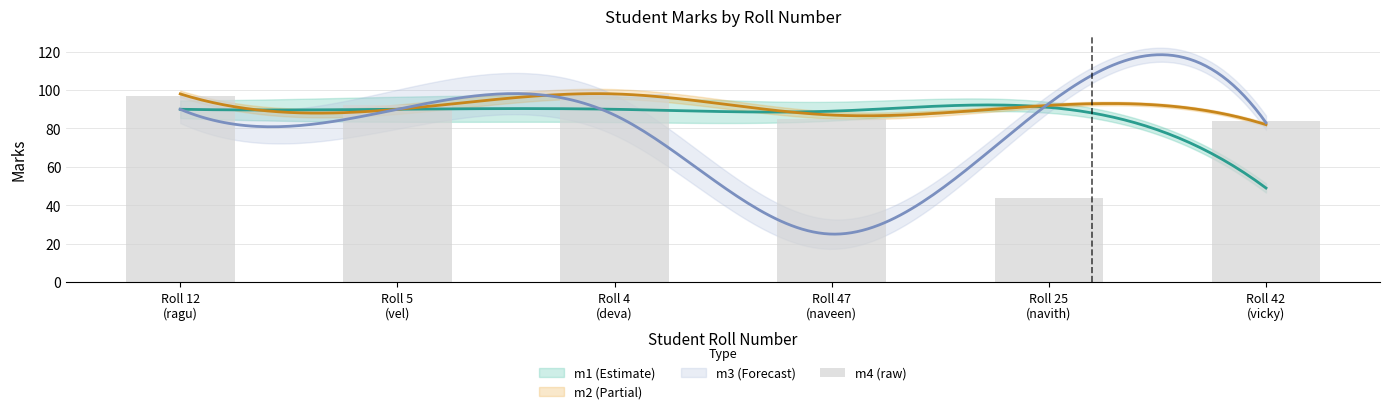

What position from the left is Roll 25
(navith)?

5